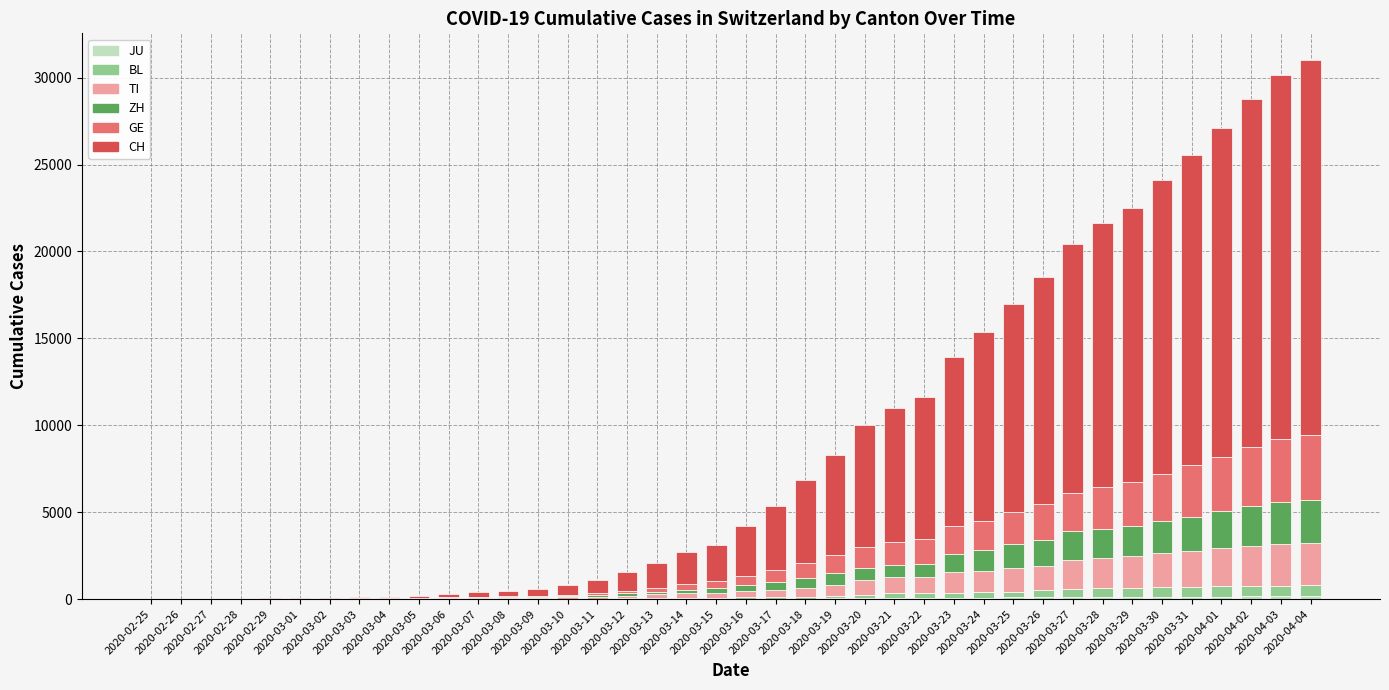

True or false: TI has a value of 849 at 2020-03-20.

True